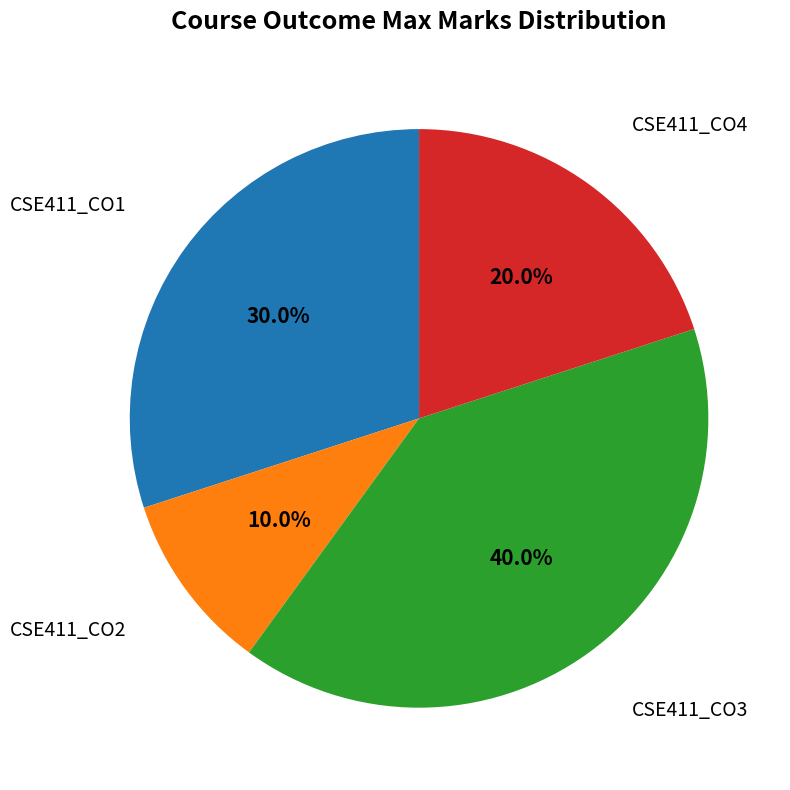

Is there a majority slice in this chart?

No